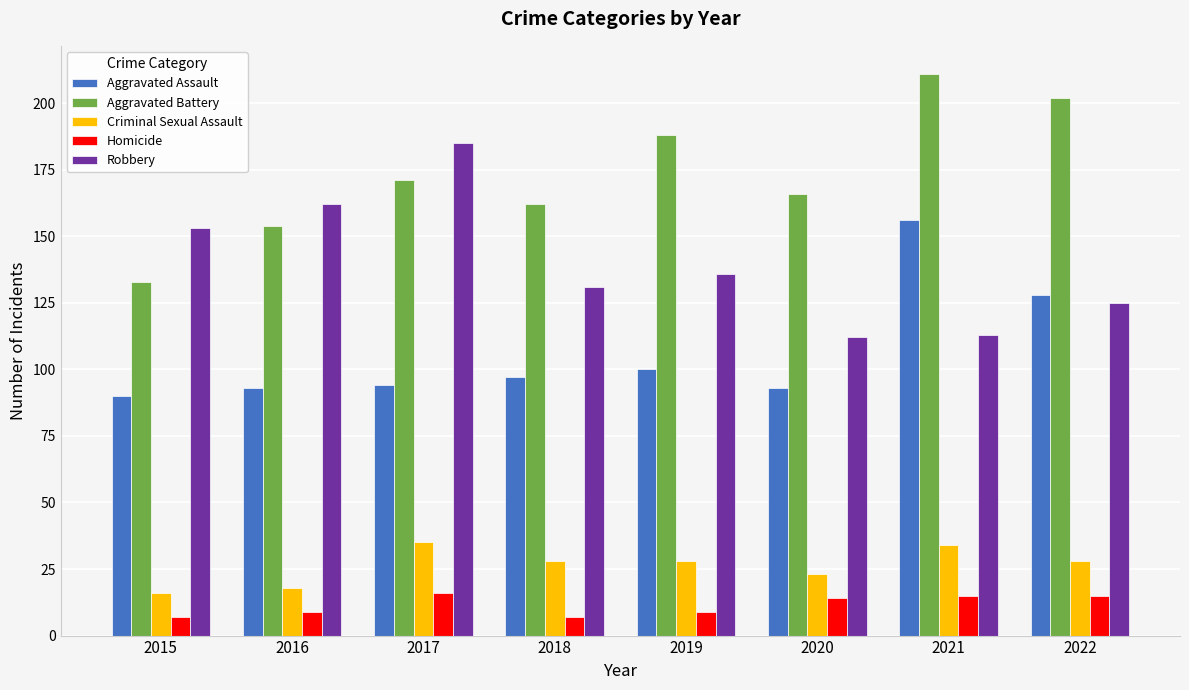

What is the difference between the maximum and minimum values in the Homicide series?

9